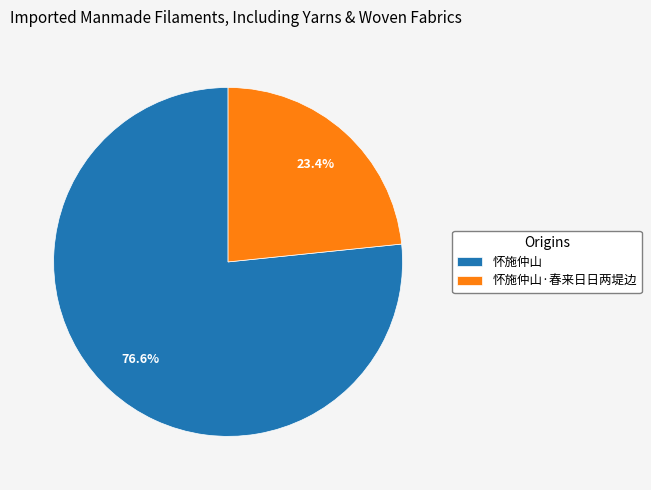

Which slice is the largest?

怀施仲山